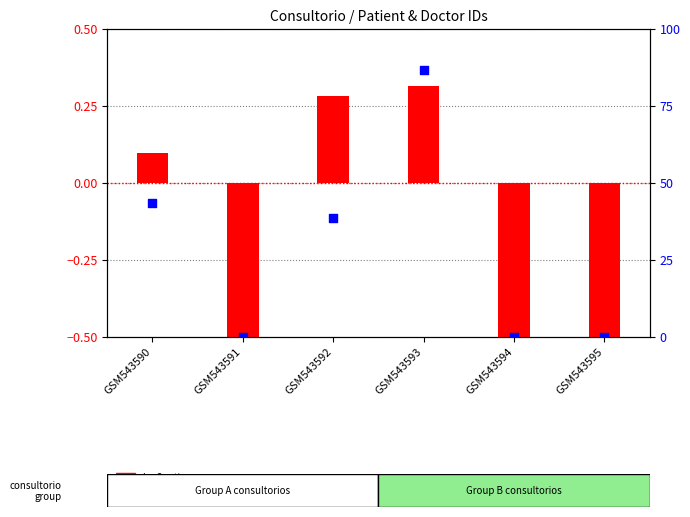

What is the total value across all series at GSM543590?

43.4